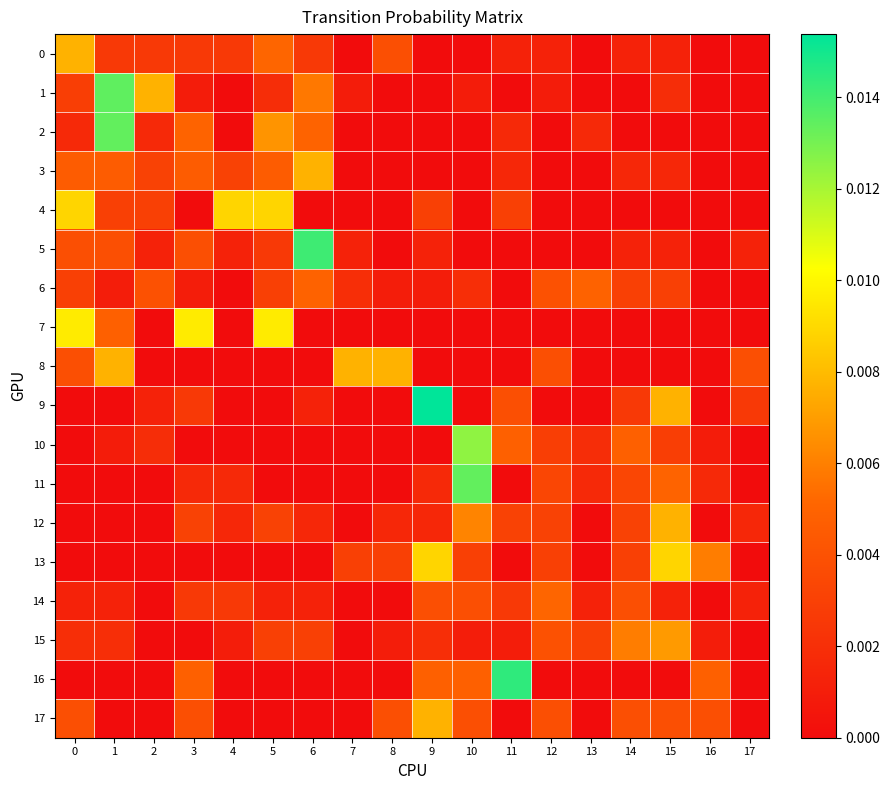

At how many categories does at least one series exceed 0?

18